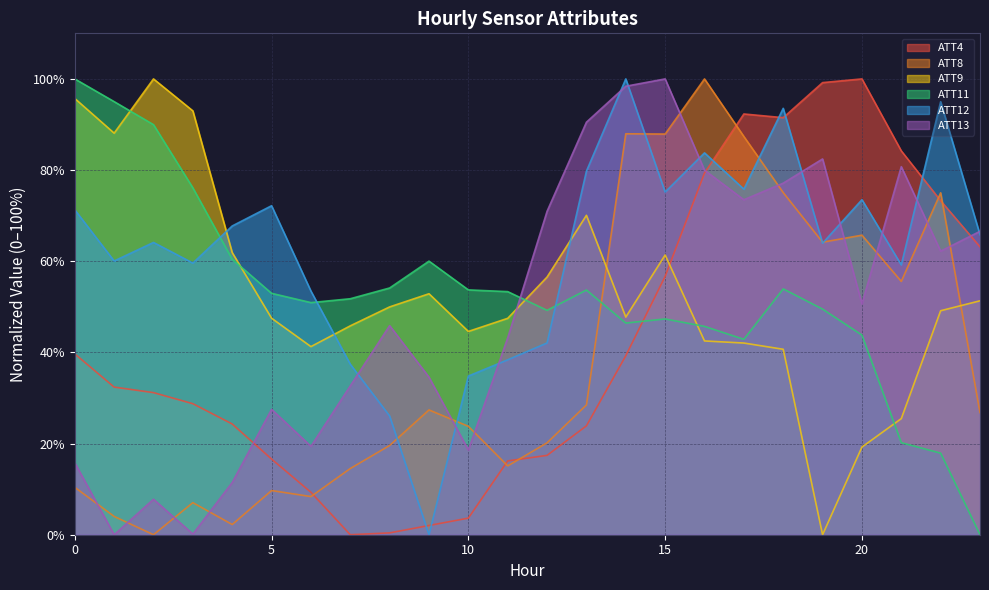

Reading right to left, extract all data points from this chart.

ATT4: 23=63.2	22=73.3	21=84.2	20=100.0	19=99.2	18=91.5	17=92.3	16=79.4	15=56.7	14=39.3	13=23.9	12=17.4	11=16.2	10=3.6	9=2.0	8=0.4	7=0.0	6=9.3	5=16.6	4=24.3	3=28.7	2=31.2	1=32.4	0=39.7
ATT8: 23=26.8	22=75.0	21=55.6	20=65.7	19=64.2	18=75.1	17=87.4	16=100.0	15=87.9	14=88.0	13=28.5	12=20.2	11=15.1	10=23.8	9=27.4	8=19.6	7=14.5	6=8.4	5=9.7	4=2.2	3=7.0	2=0.0	1=4.0	0=10.4
ATT9: 23=51.3	22=49.1	21=25.5	20=19.2	19=0.0	18=40.7	17=42.1	16=42.5	15=61.4	14=47.7	13=70.1	12=56.5	11=47.5	10=44.6	9=52.9	8=50.0	7=45.8	6=41.3	5=47.5	4=61.9	3=93.0	2=100.0	1=88.1	0=95.7
ATT11: 23=0.0	22=17.9	21=20.2	20=43.8	19=49.5	18=53.9	17=42.9	16=45.7	15=47.3	14=46.4	13=53.7	12=49.2	11=53.3	10=53.7	9=60.0	8=54.1	7=51.8	6=50.9	5=53.0	4=60.4	3=76.1	2=90.0	1=95.0	0=100.0
ATT12: 23=65.8	22=95.0	21=59.2	20=73.5	19=64.0	18=93.5	17=75.8	16=83.8	15=75.2	14=100.0	13=79.8	12=42.1	11=38.4	10=34.8	9=0.0	8=26.0	7=37.4	6=53.5	5=72.2	4=67.7	3=59.6	2=64.1	1=60.1	0=71.3
ATT13: 23=66.6	22=62.2	21=80.7	20=50.6	19=82.4	18=77.1	17=73.5	16=80.0	15=100.0	14=98.4	13=90.5	12=71.0	11=43.2	10=18.6	9=34.6	8=45.9	7=32.7	6=19.4	5=27.5	4=11.5	3=0.1	2=7.8	1=0.0	0=15.8